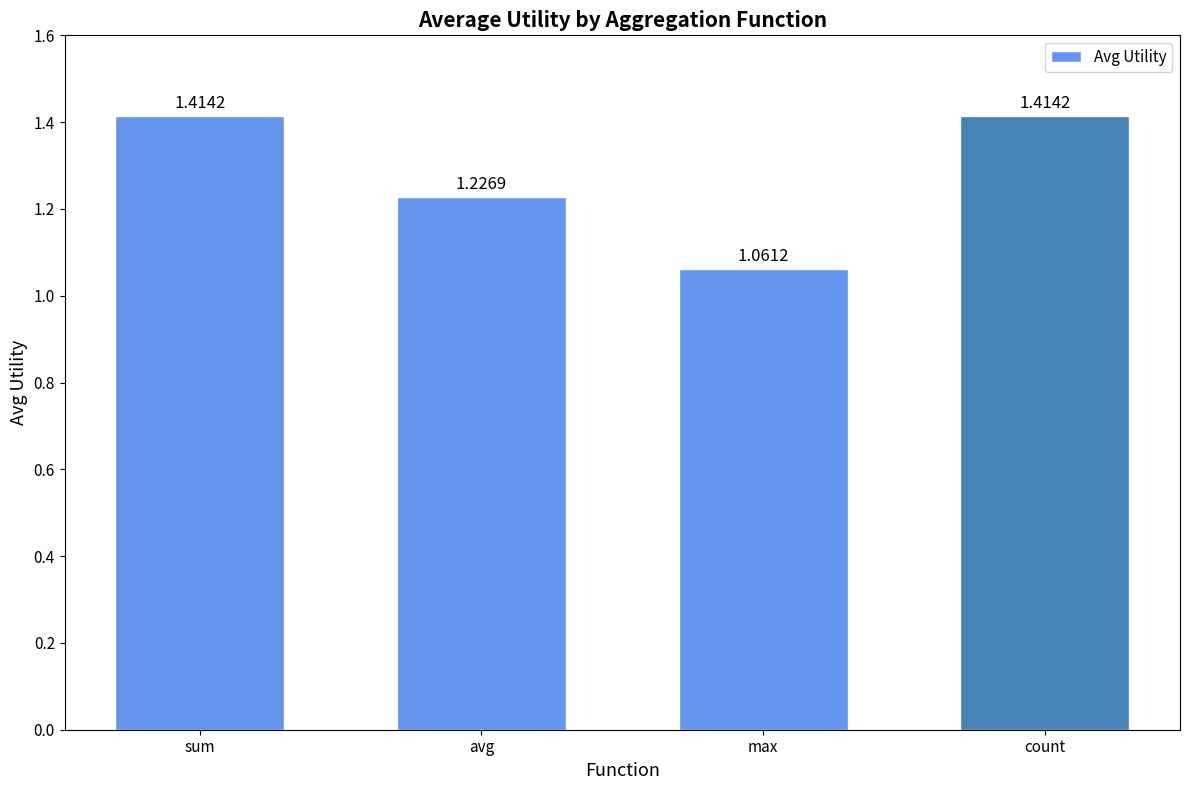

Which label corresponds to the smallest value in the chart?

max